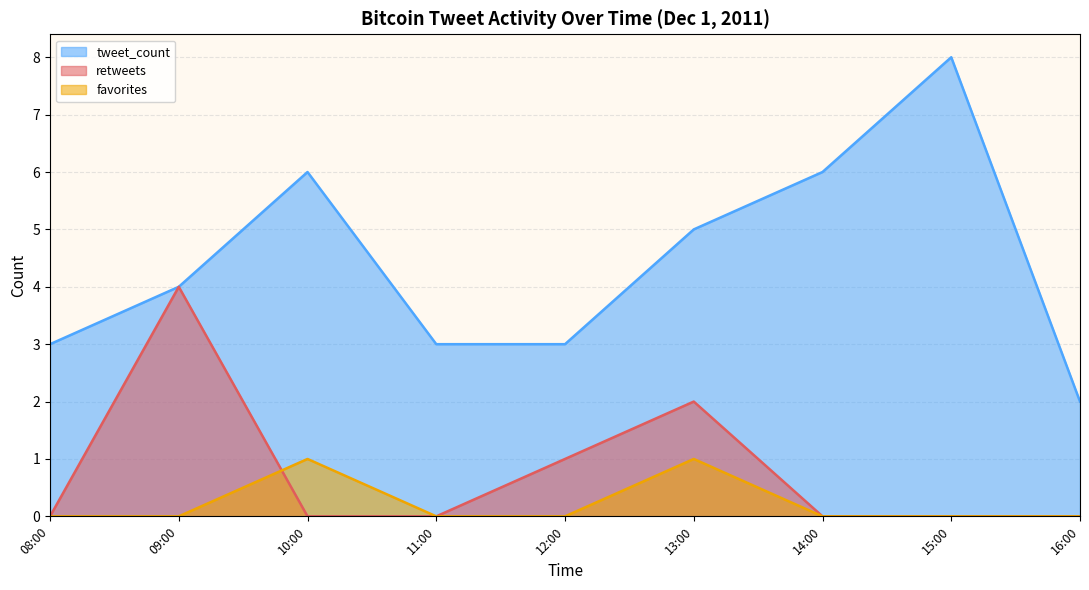

True or false: favorites and tweet_count intersect in this chart.

False